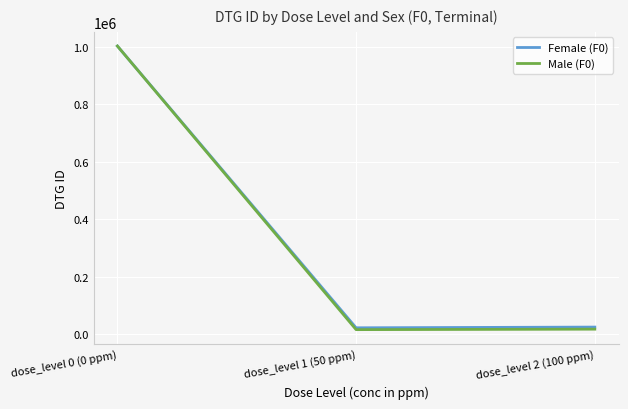

Does the chart display data point markers on the line(s)?

No